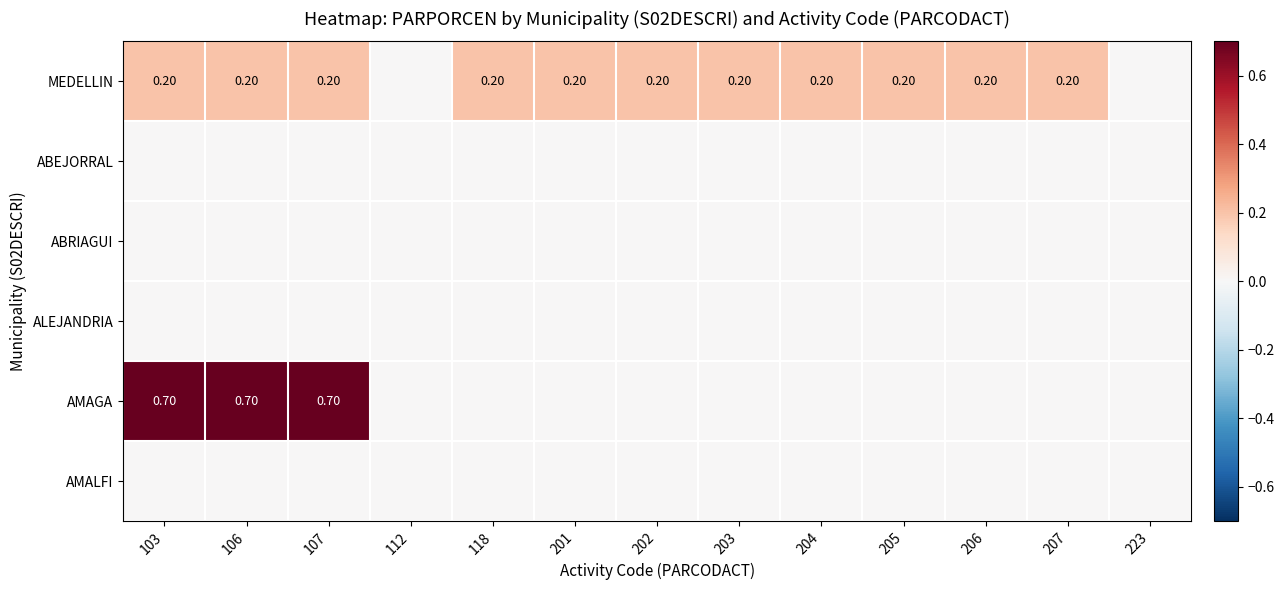

Is the value of AMAGA at 106 greater than the value of MEDELLIN at 103?

Yes